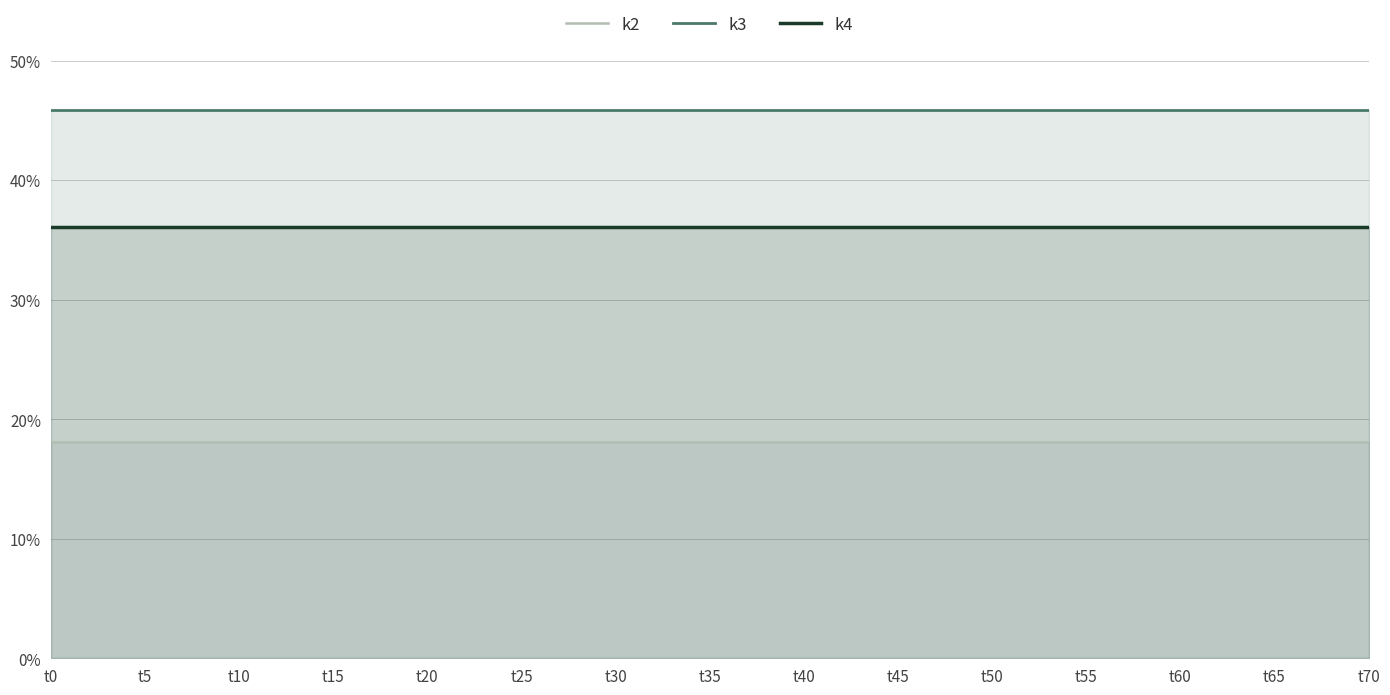

True or false: k3 and k2 intersect in this chart.

False